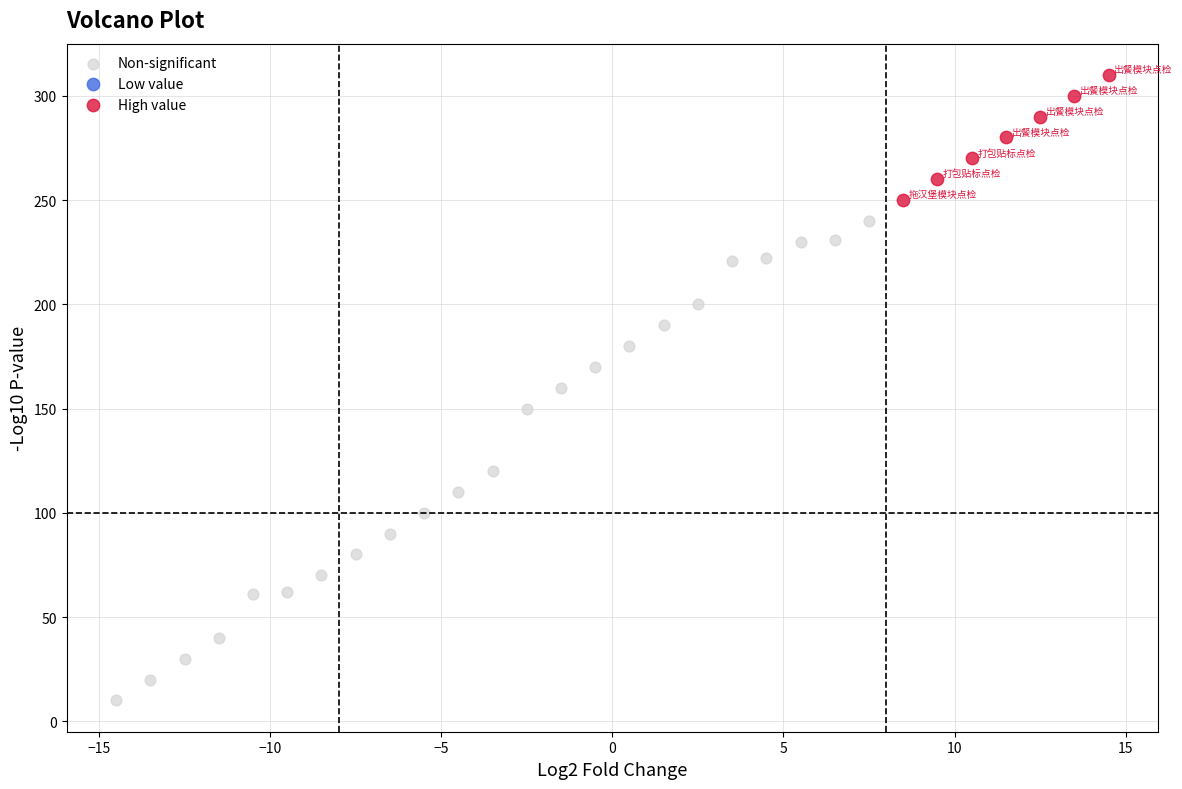

Which series contains the highest Y value?

High value